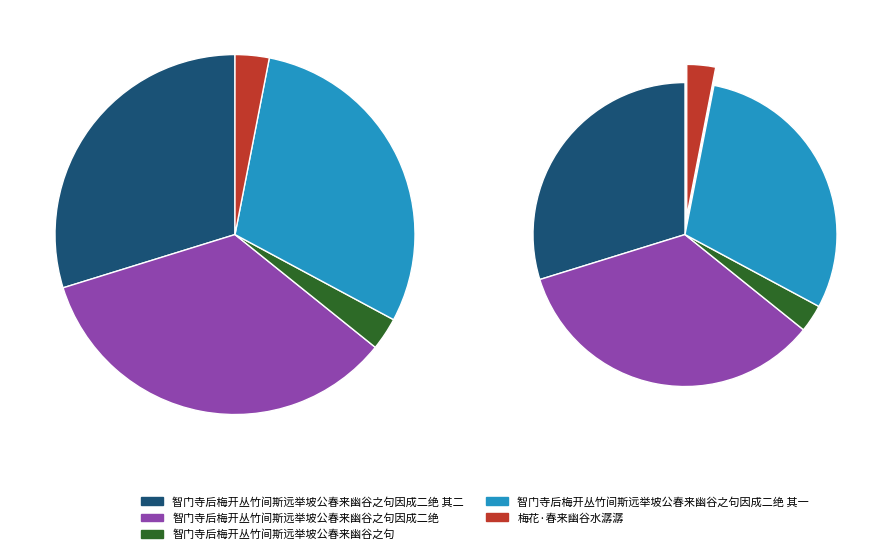

The 梅花·春来幽谷水潺潺 slice represents 1% of the pie. True or false?

False